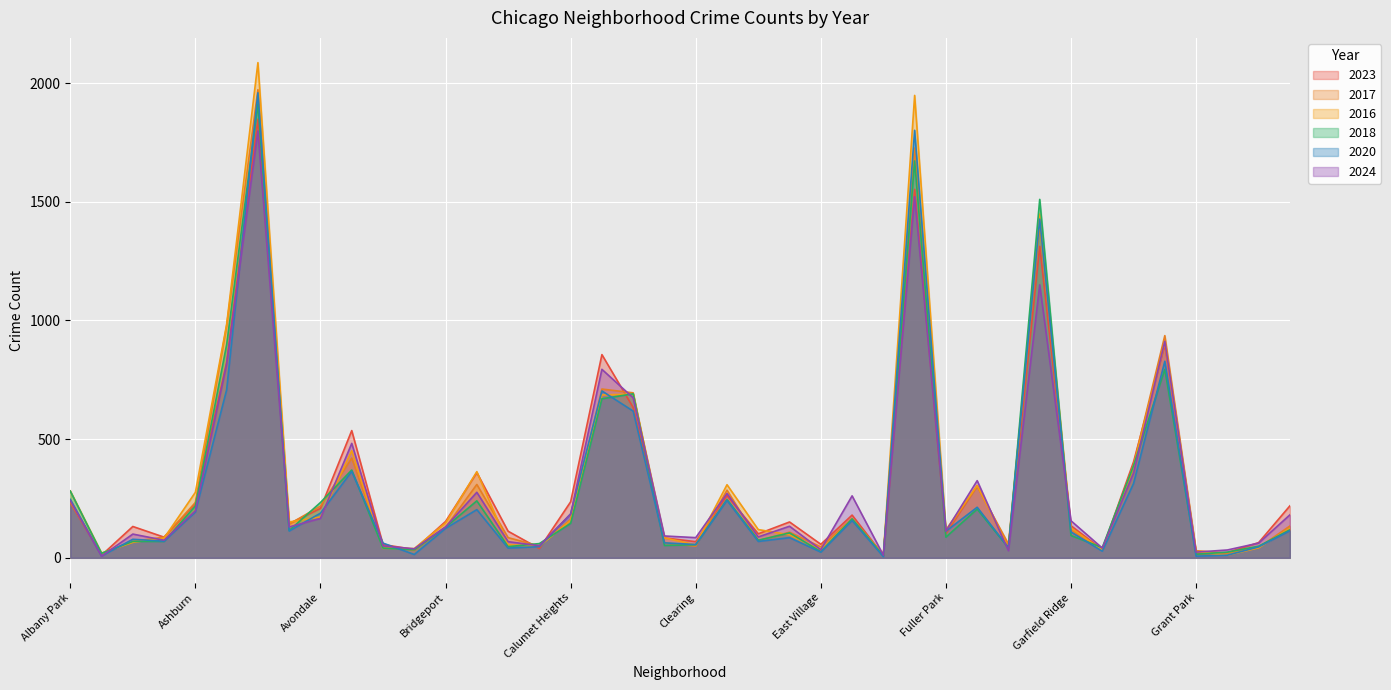

How many interior local valleys does the 2024 series have?

13